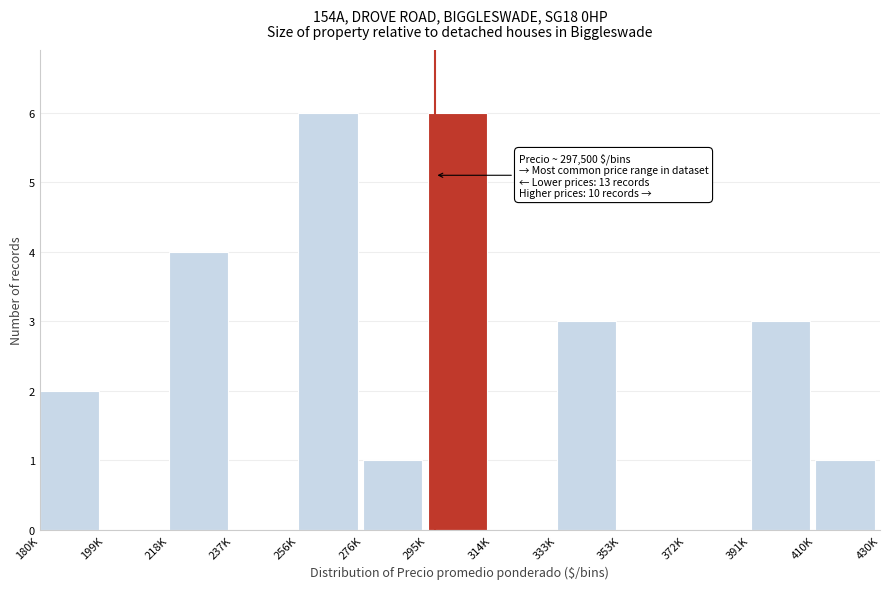

Reading left to right, transcribe all the data shown in this chart.

180K=2	199K=0	218K=4	237K=0	256K=6	276K=1	295K=6	314K=0	333K=3	353K=0	372K=0	391K=3	410K=1